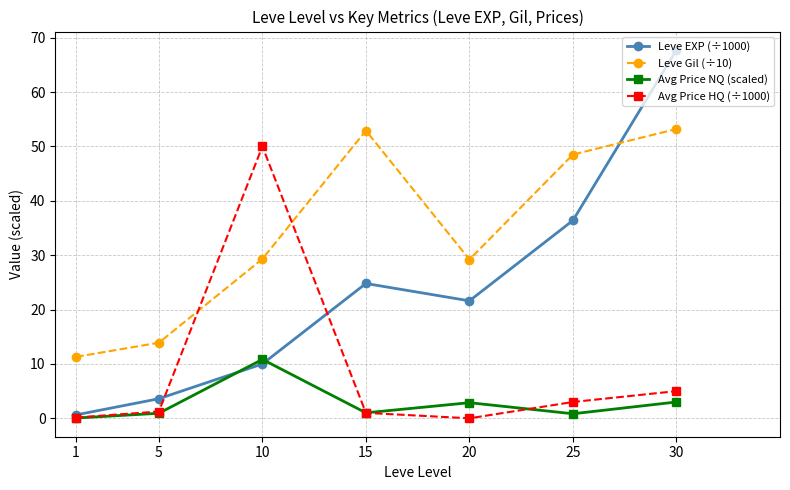

At which category does the chart reach its peak across all series?

30